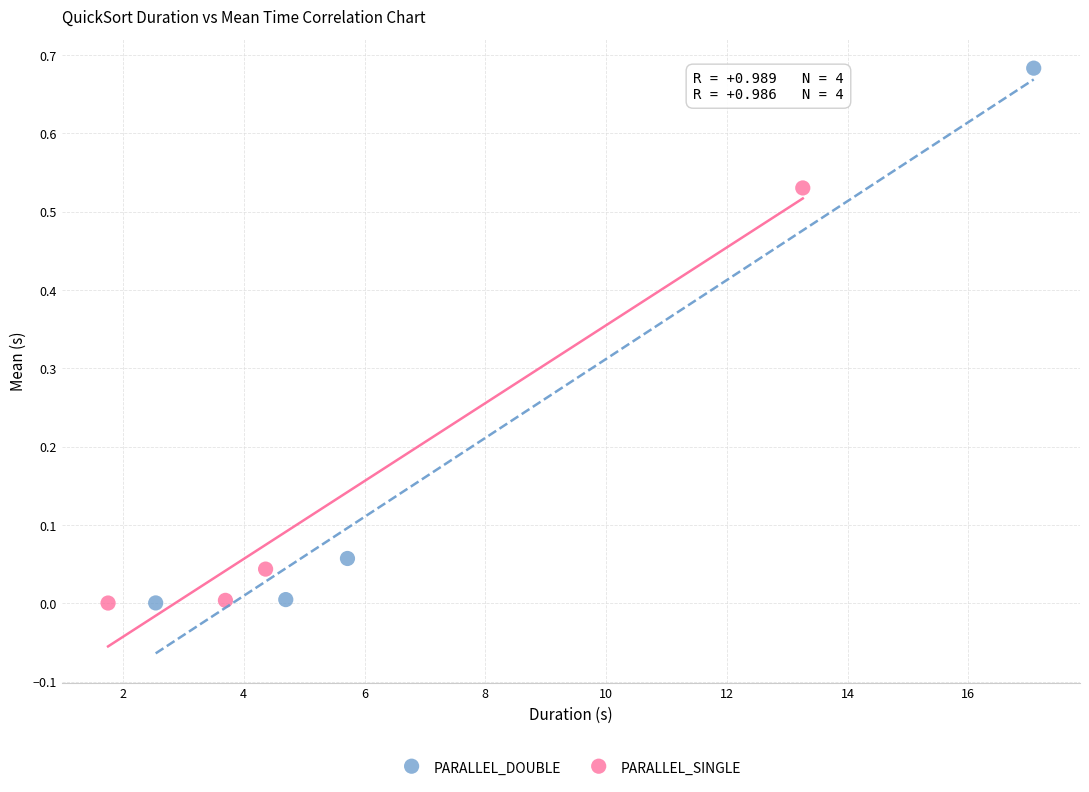

Which series has the largest Y range (max minus min)?

PARALLEL_DOUBLE